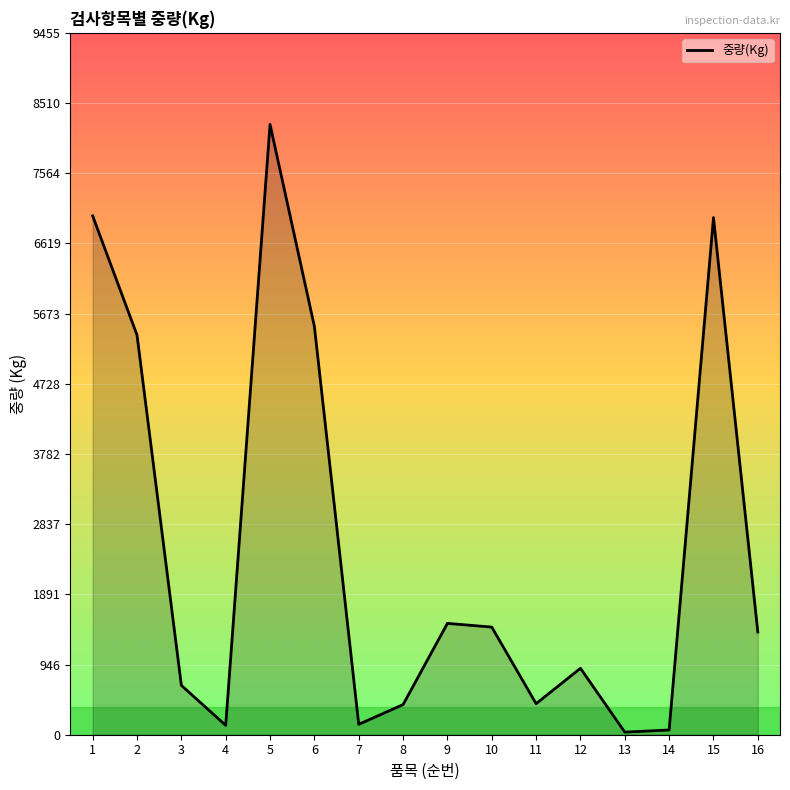

How many interior local peaks (higher than both neighbors) does the data have?

4